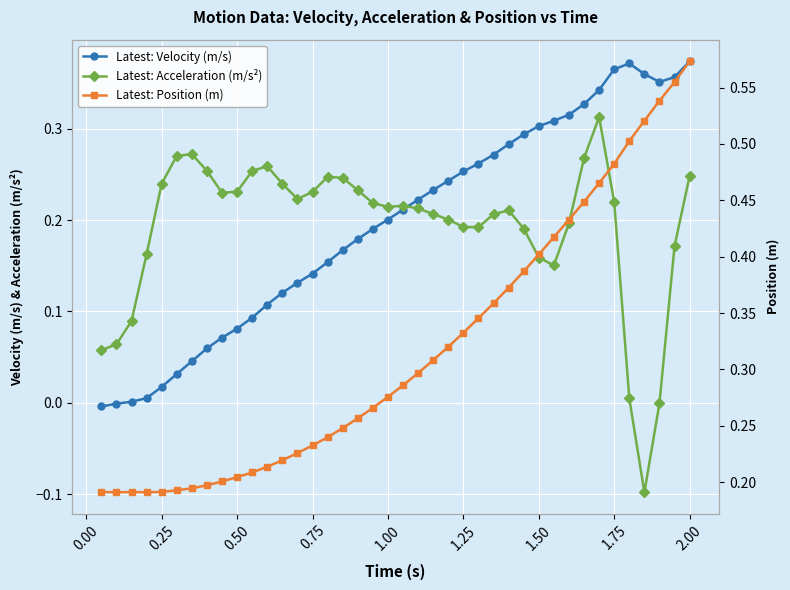

In Latest: Acceleration (m/s²), how many points are higher than both neighbors (excluding endpoints)?

6